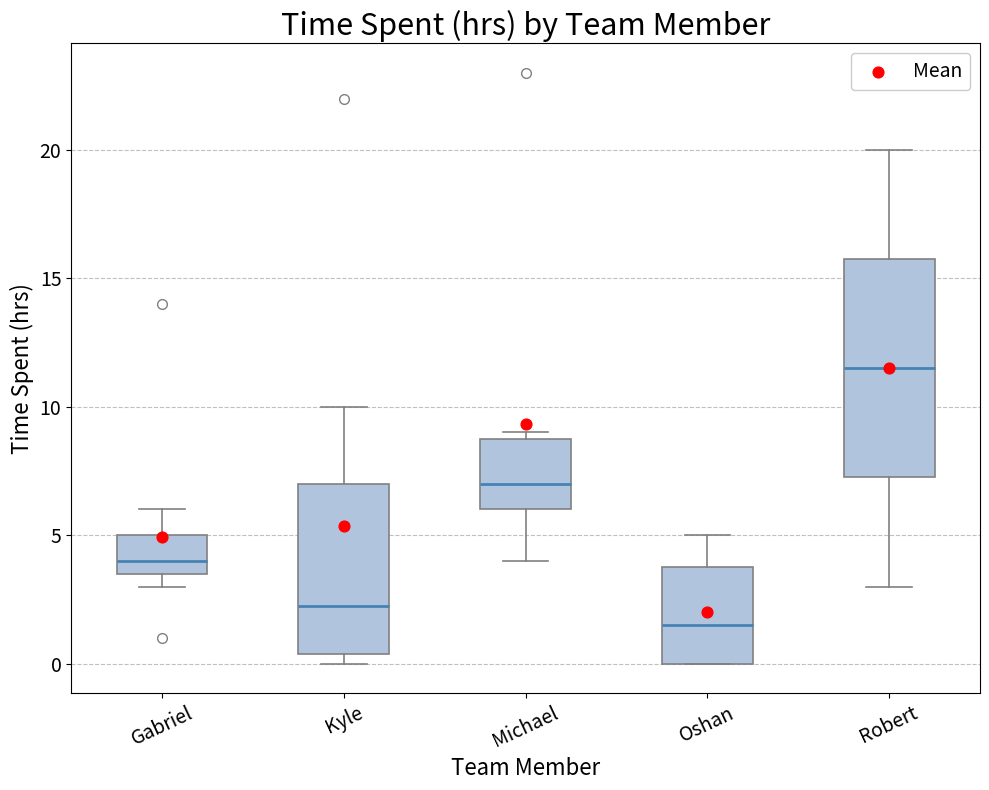

Reading left to right, transcribe this box plot: for each box, give where its median line is, the range the box spans, and where its two whiskers end, as read against the y-axis. The values are not printed on the chart, so give them approximately, as read against the axis.

Gabriel: median 4.0, box 3.5 to 5.0, whiskers 3.0 to 6.0
Kyle: median 2.5, box 0.5 to 7.0, whiskers 0.0 to 10.0
Michael: median 7.0, box 6.0 to 9.0, whiskers 4.0 to 9.0 (just above the box's upper edge)
Oshan: median 1.5, box 0.0 to 4.0, whiskers 0.0 to 5.0
Robert: median 11.5, box 7.5 to 16.0, whiskers 3.0 to 20.0